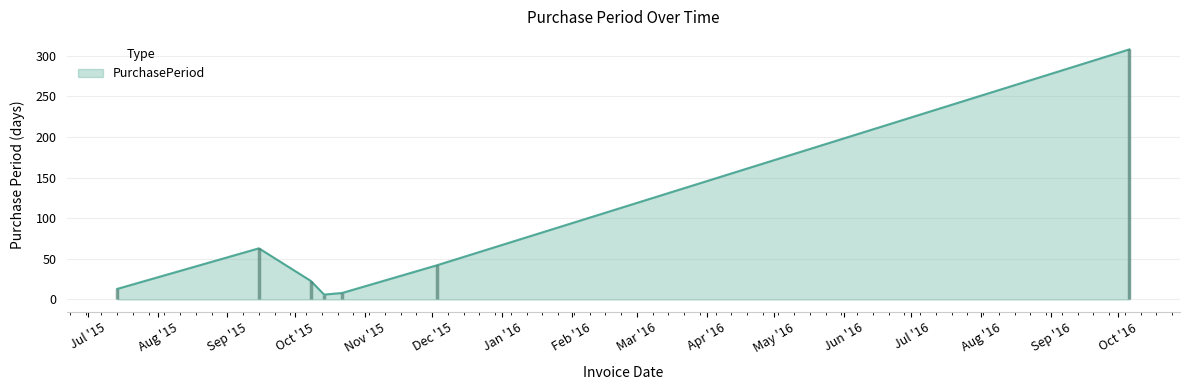

What is the maximum value shown in the chart?

308